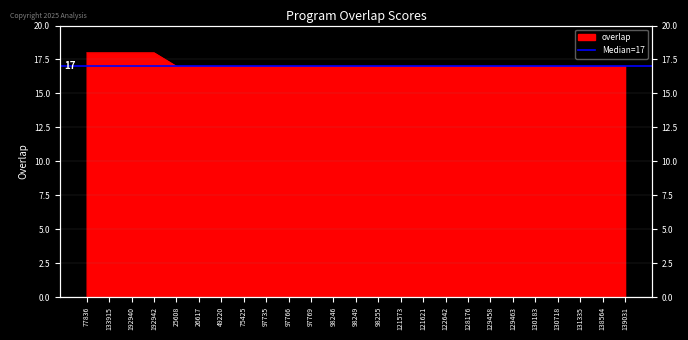

How many lines are shown in the chart?

1